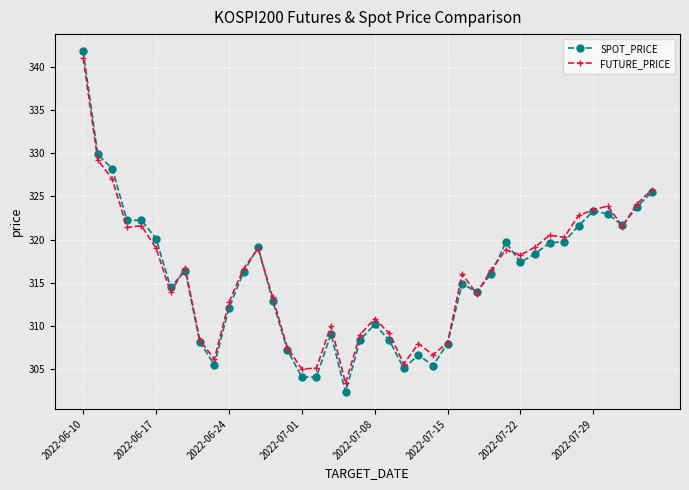

True or false: SPOT_PRICE has more than 2 interior local peaks.

True